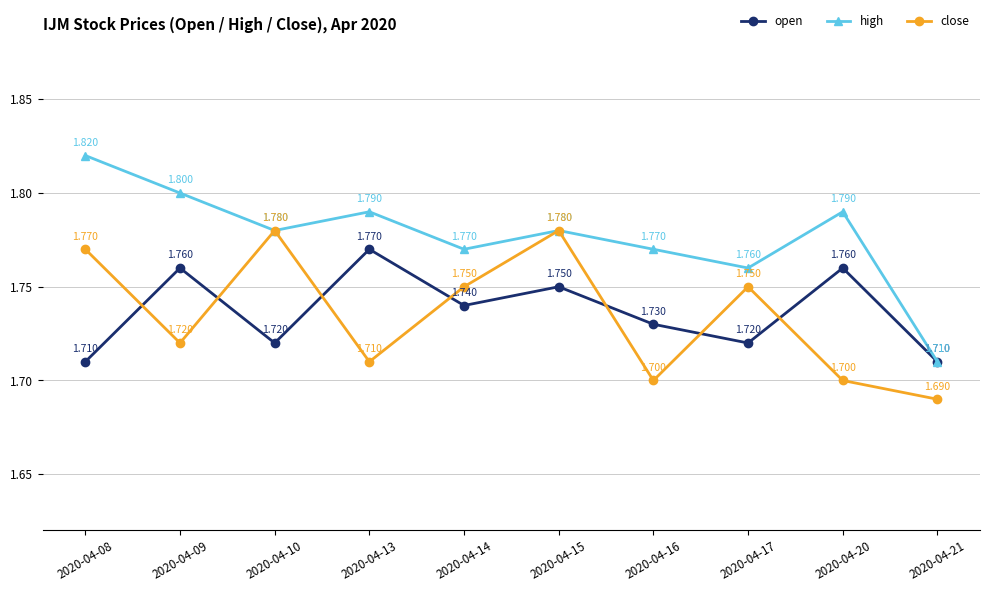

What are all the series names shown in the legend?

open, high, close